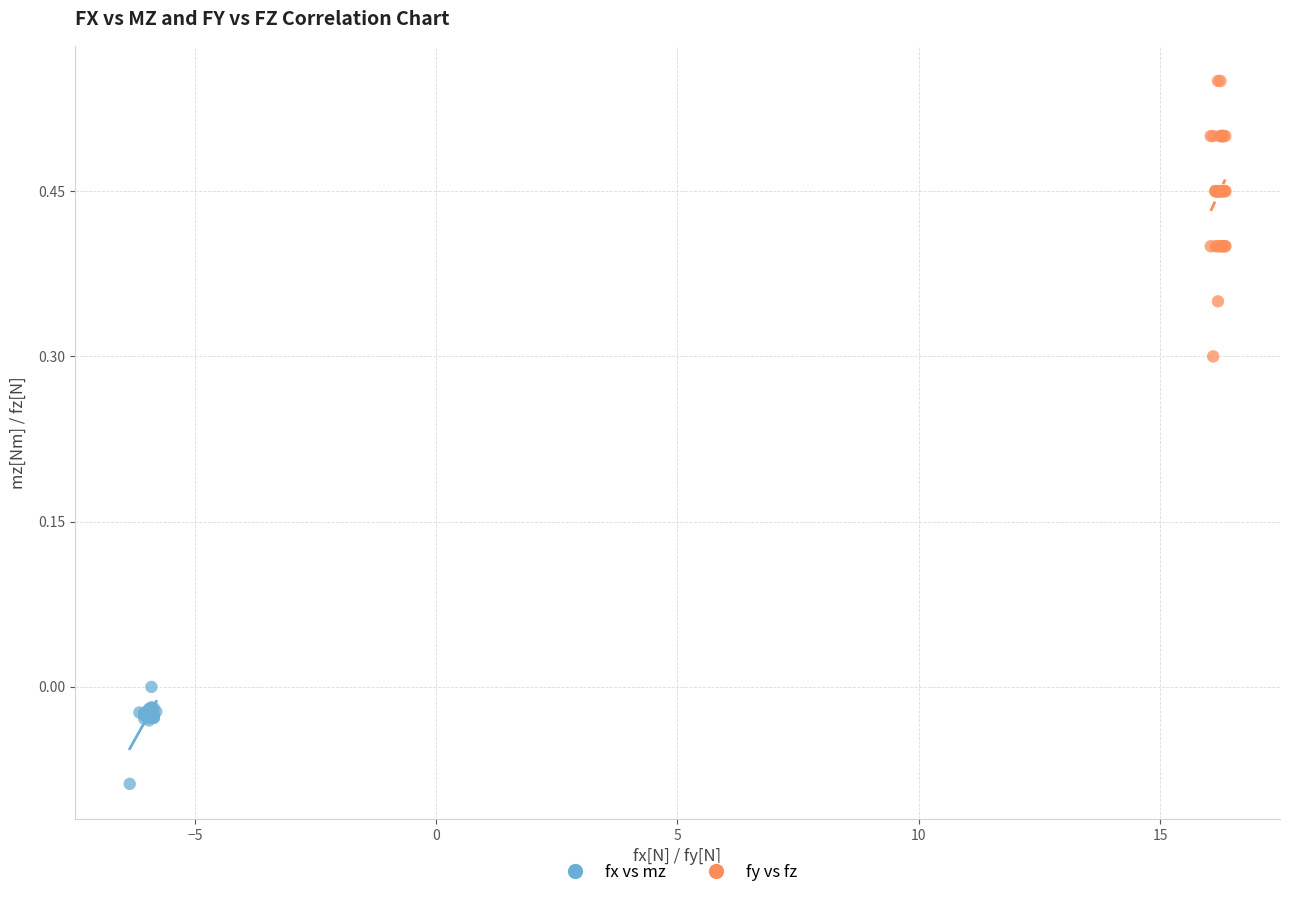

What are all the series names shown in the legend?

fx vs mz, fy vs fz